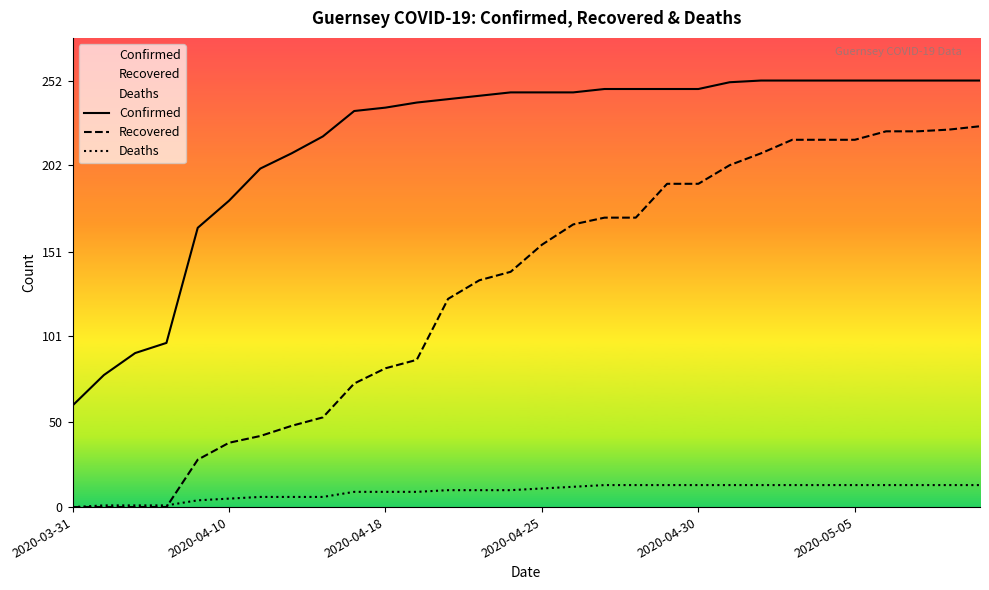

How many lines are shown in the chart?

3